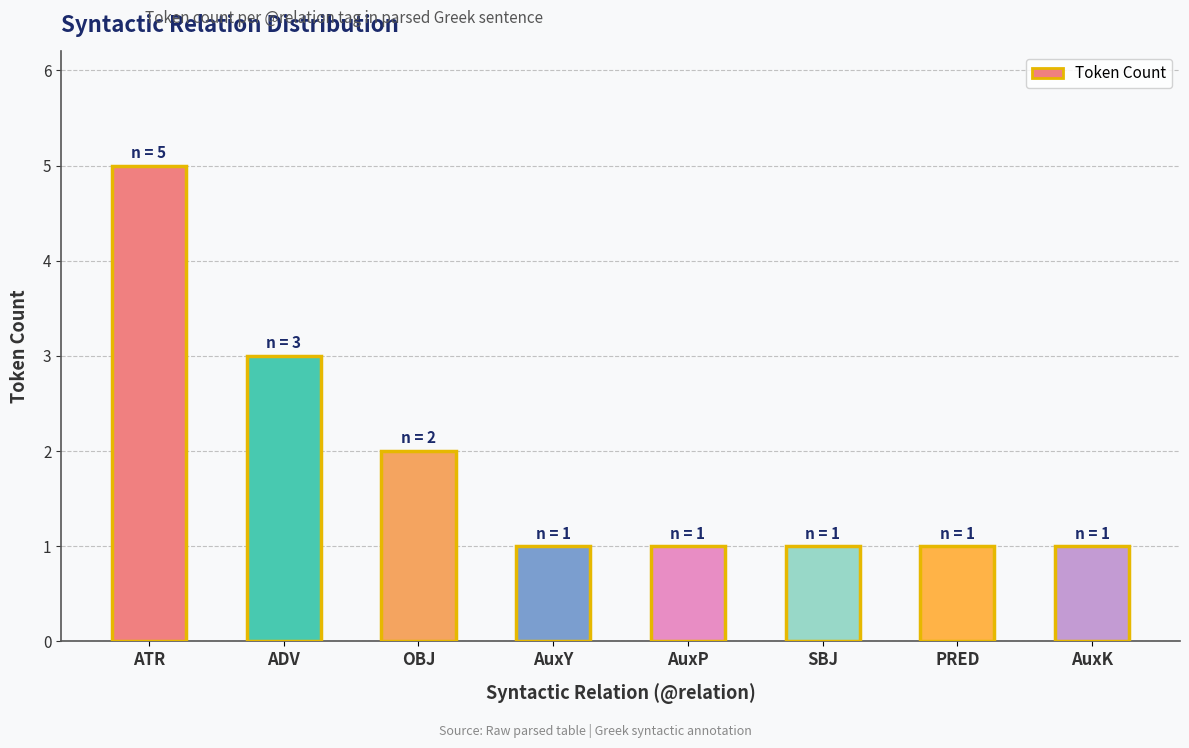

At which category does the chart reach its peak across all series?

ATR